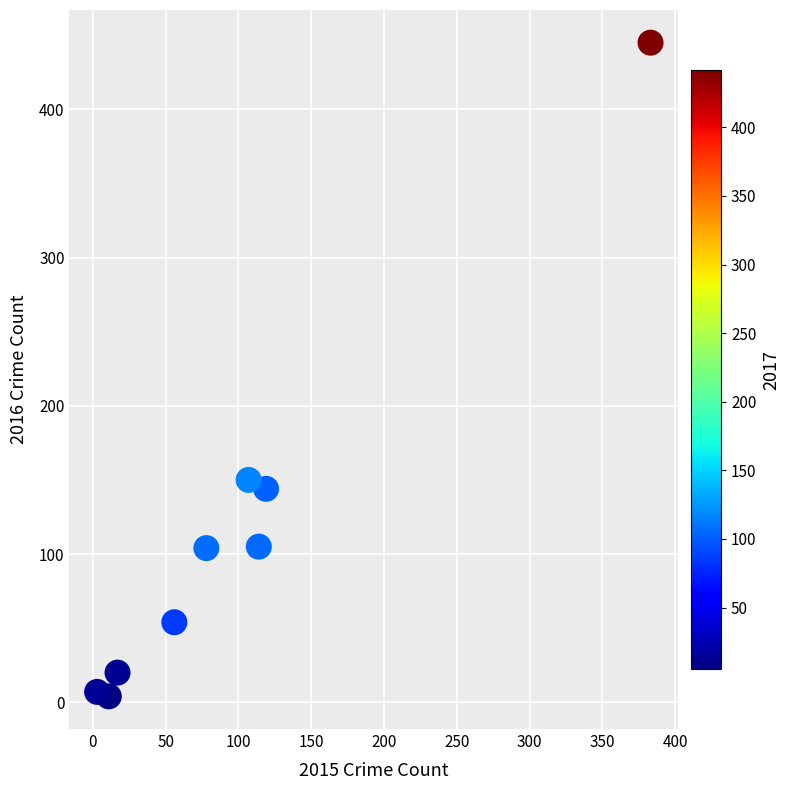

What is the range of X values (max minus min)?

380